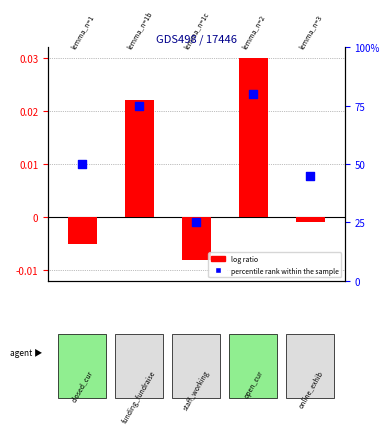

Is the value of log ratio at 2 greater than the value of percentile rank within the sample at 0?

No